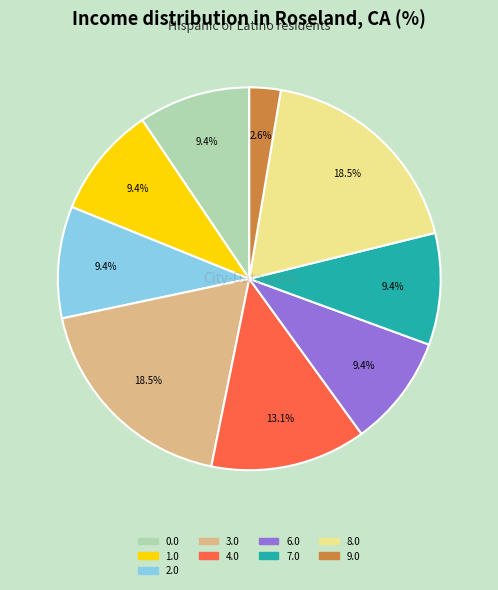

How many slices are in this pie chart?

9